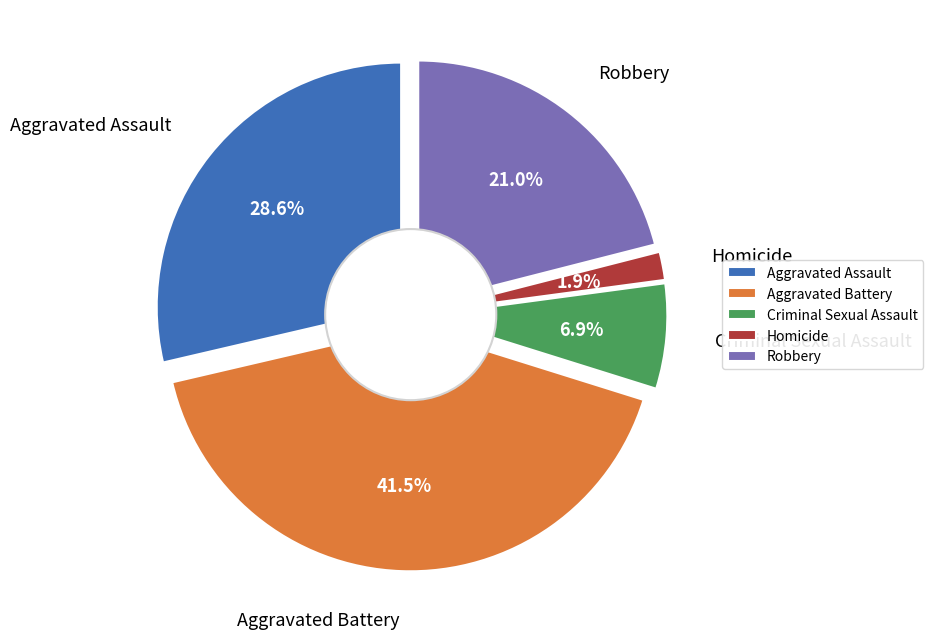

Is it true that Robbery is 21% of the pie?

True